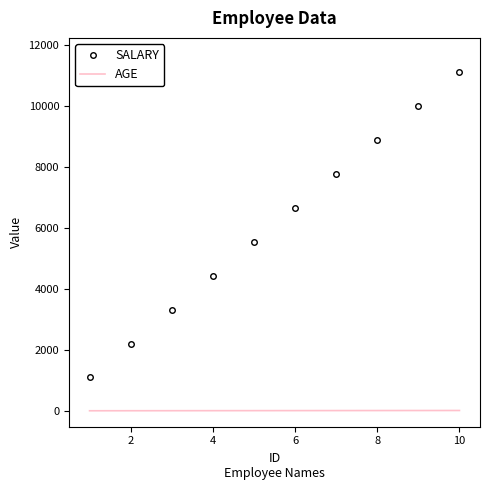

True or false: SALARY has more than 2 points higher than both neighbors.

False